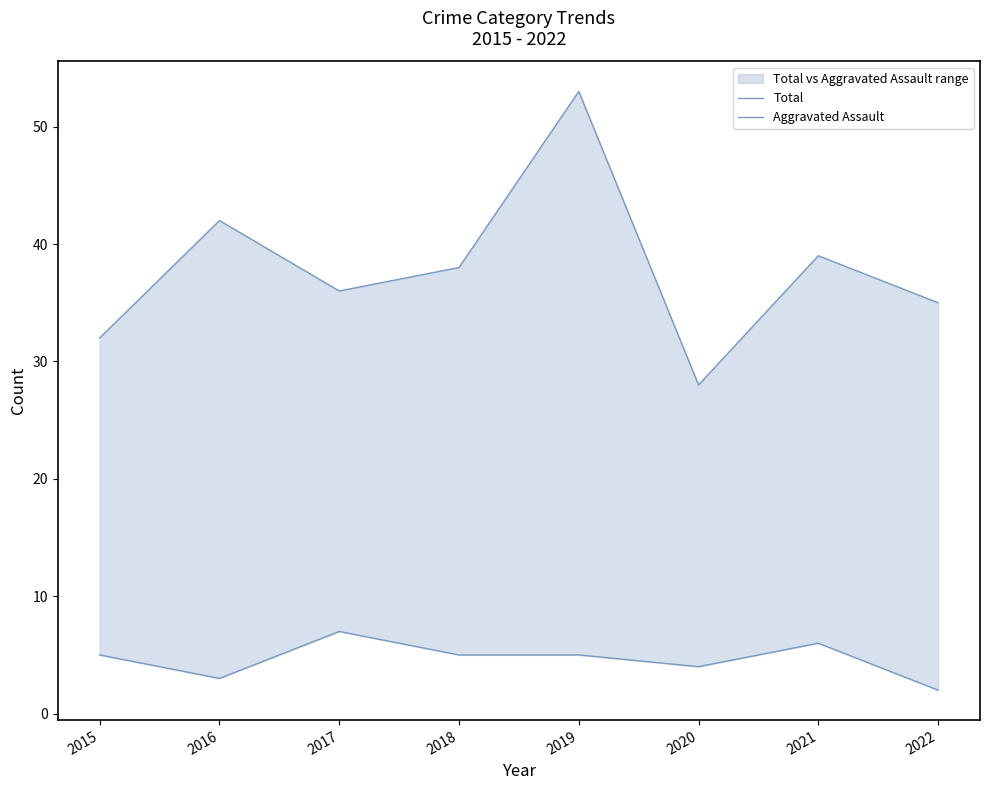

The Total series shows 47 at 2015. True or false?

False